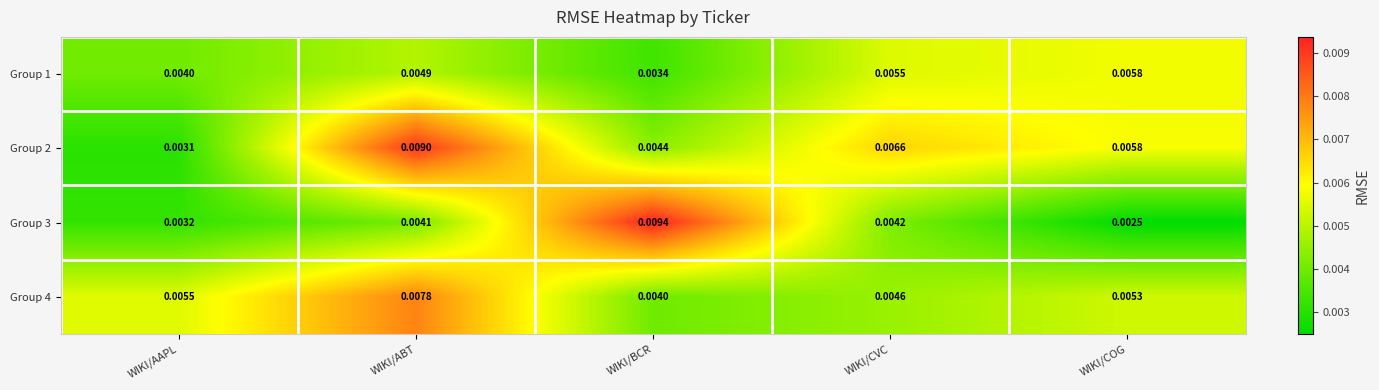

Which series has the largest total across all categories?

Group 2